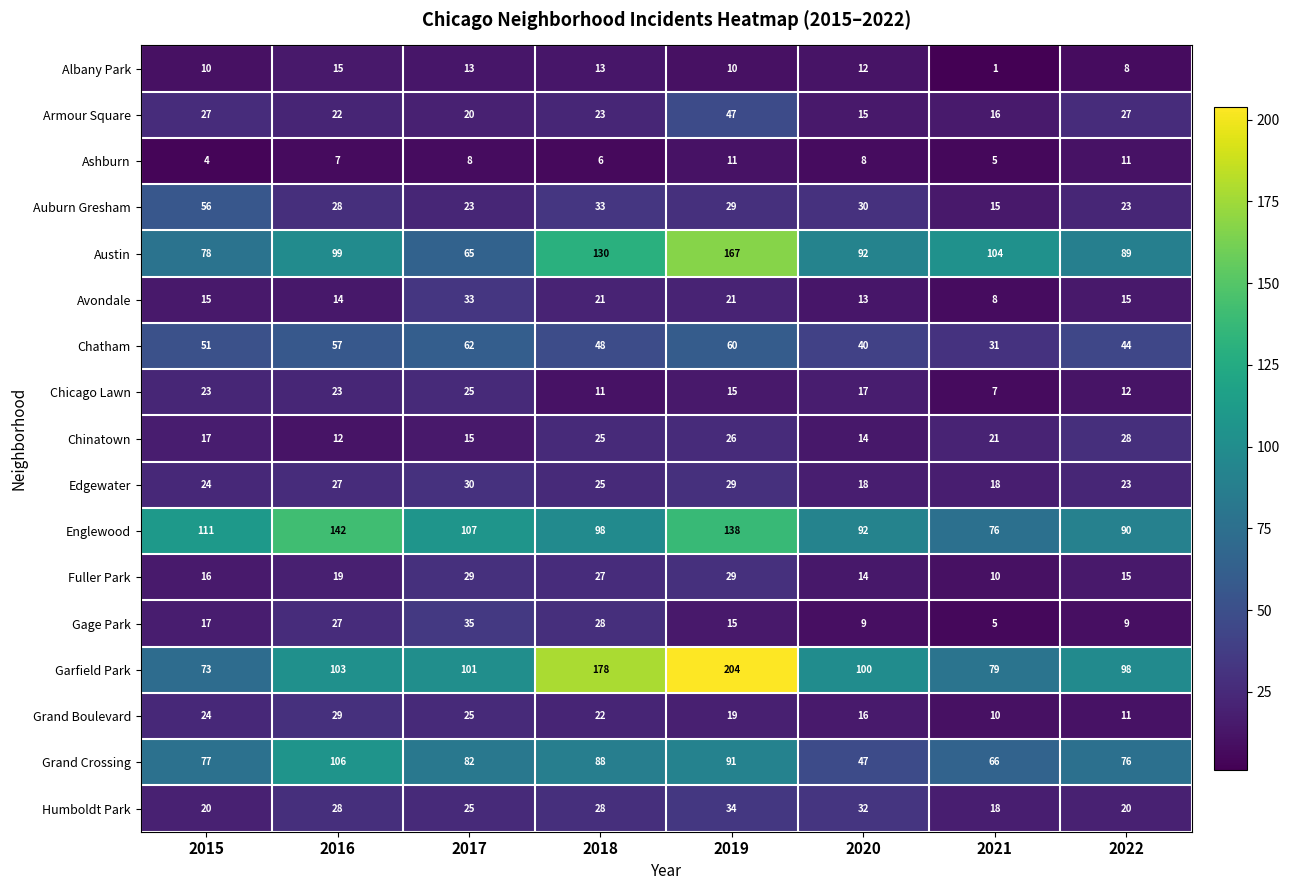

Which series has the widest spread of values?

Garfield Park